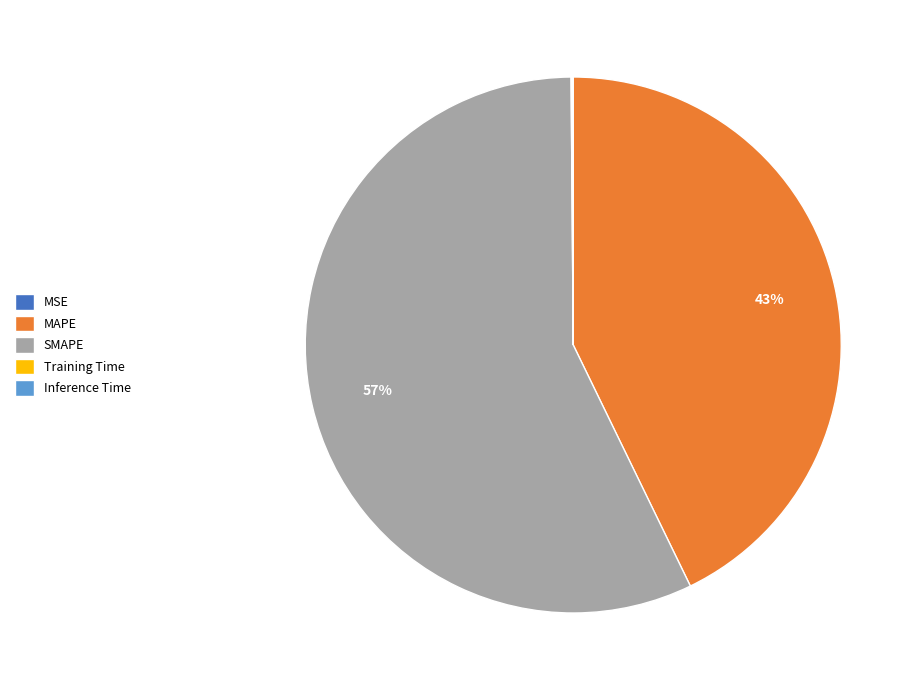

Is there a majority slice in this chart?

Yes